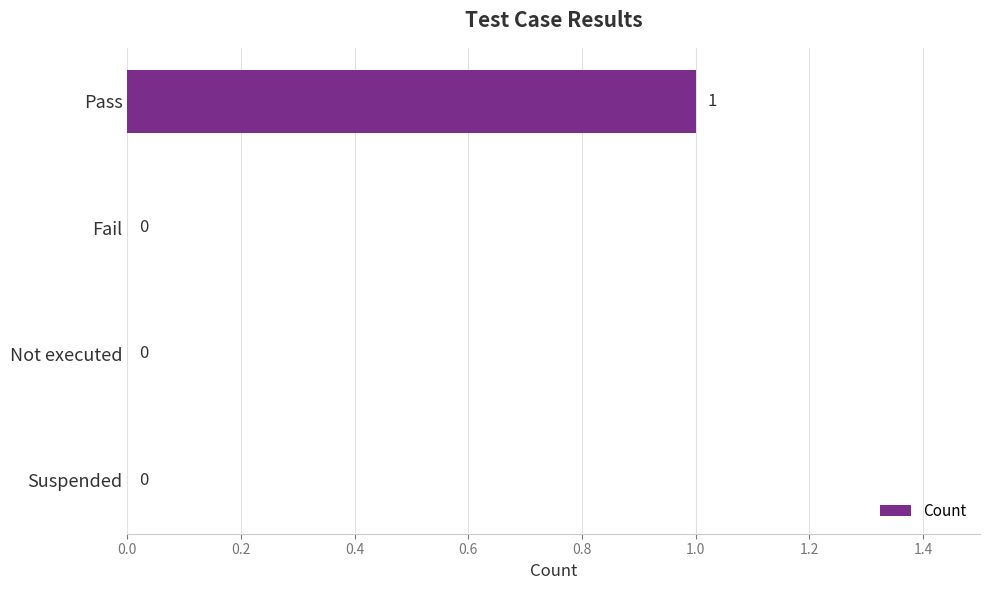

True or false: the data shows 0 at Not executed.

True